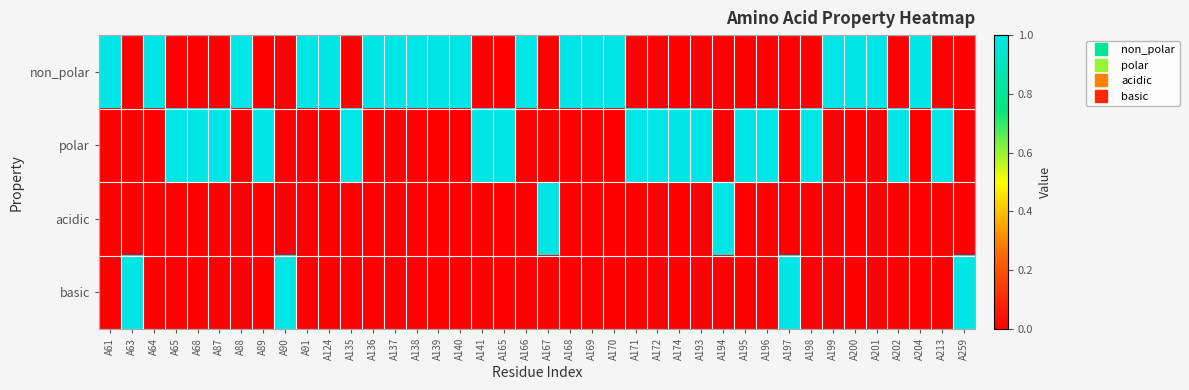

Which category has the highest value across all series?

A61